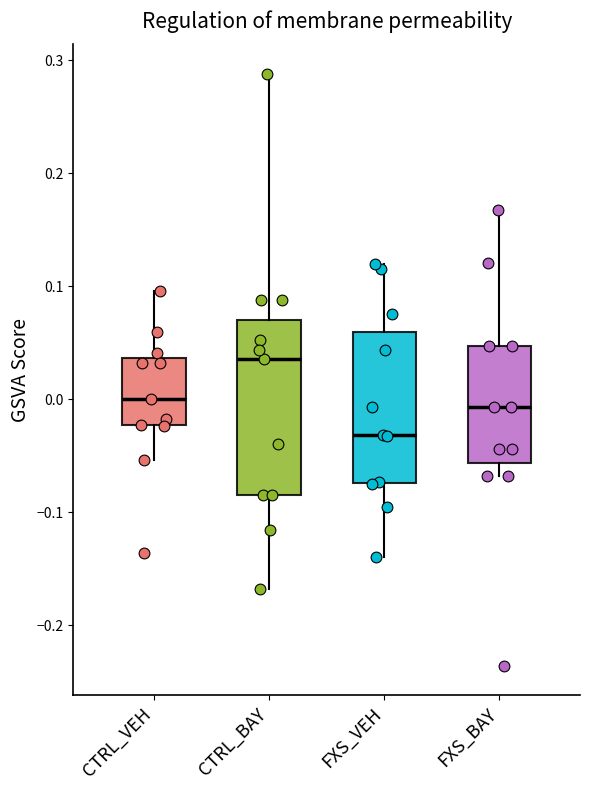

Which box is the tallest, from its lower edge to its upper edge?

CTRL_BAY